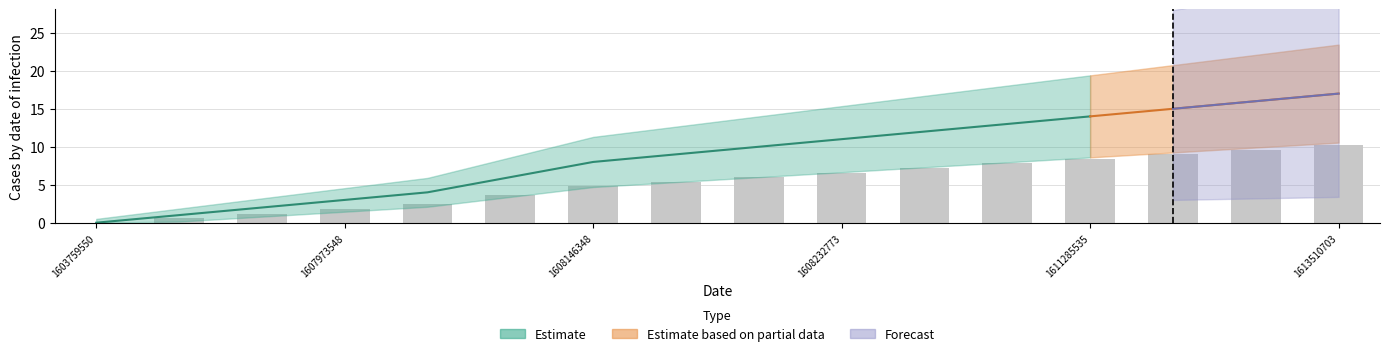

What is the difference between the maximum and minimum values?

10.2